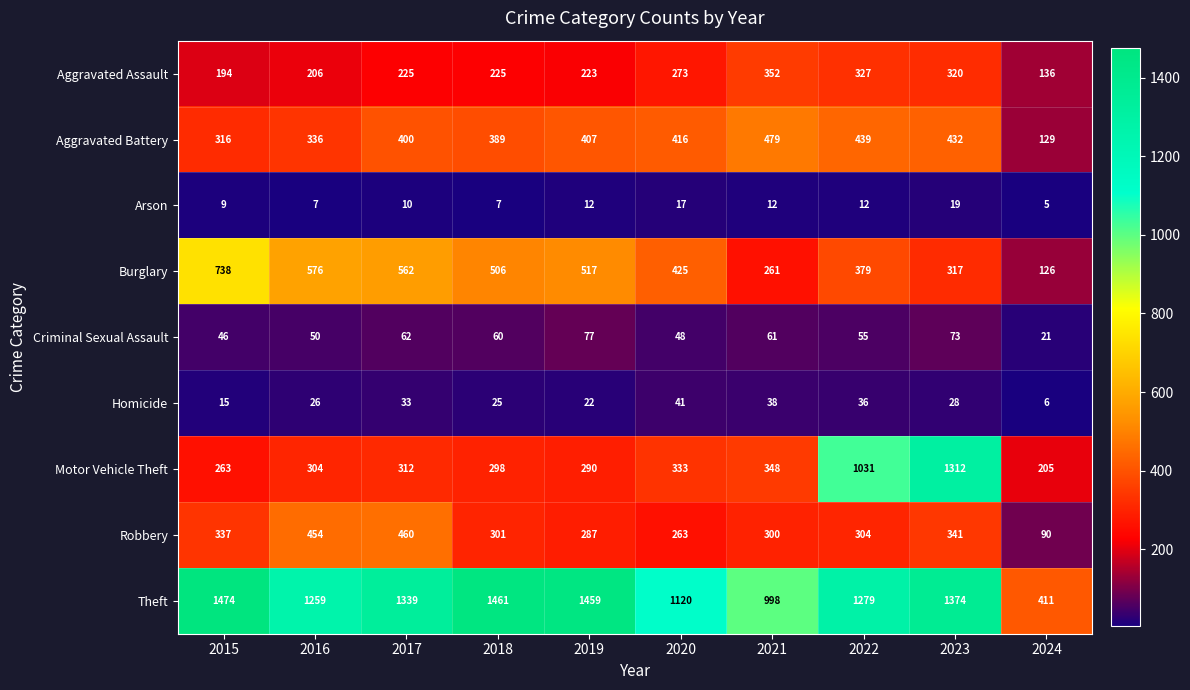

What is the approximate value of Criminal Sexual Assault at 2022, to the nearest 10?

60